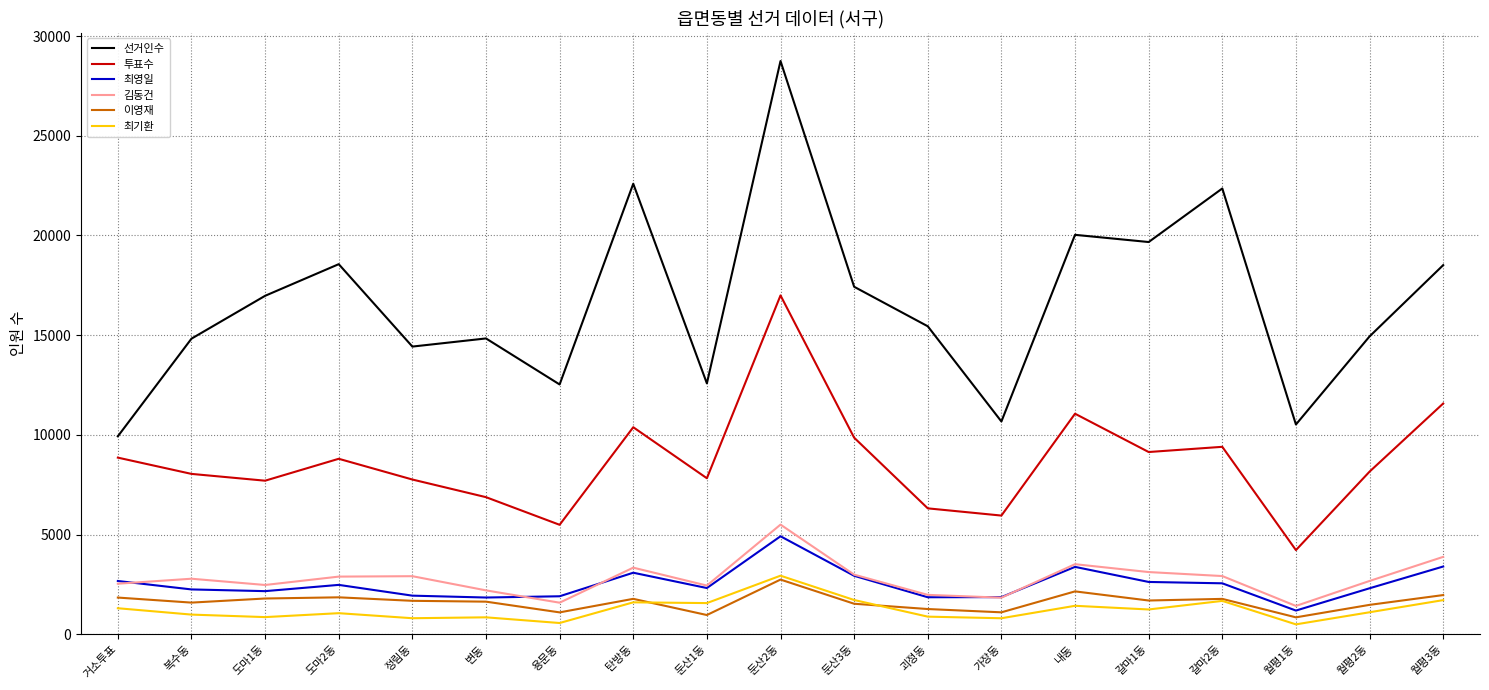

At how many categories does at least one series exceed 8812?

19